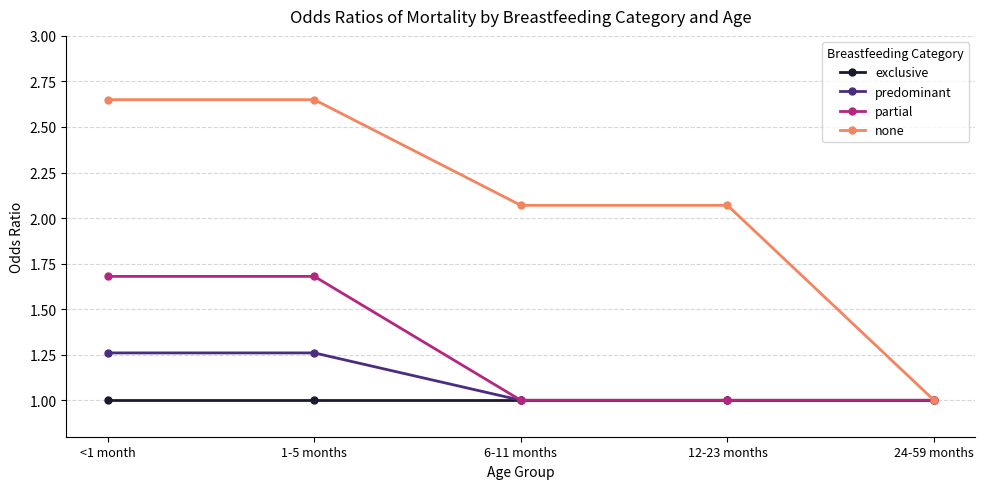

What is the maximum value for partial?

1.7